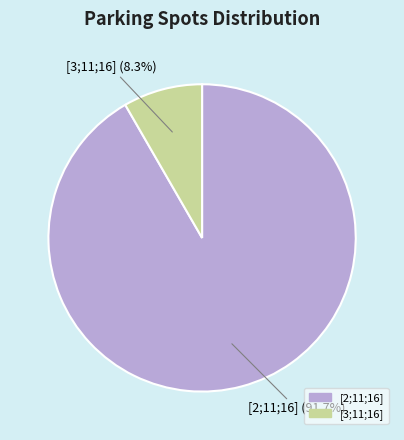

Count the number of slices in the pie.

2